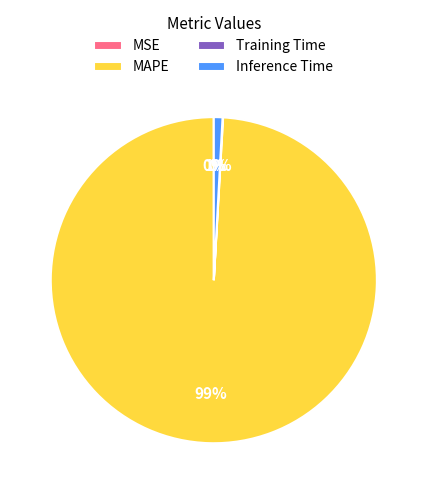

Which slice represents more than half of the pie?

MAPE